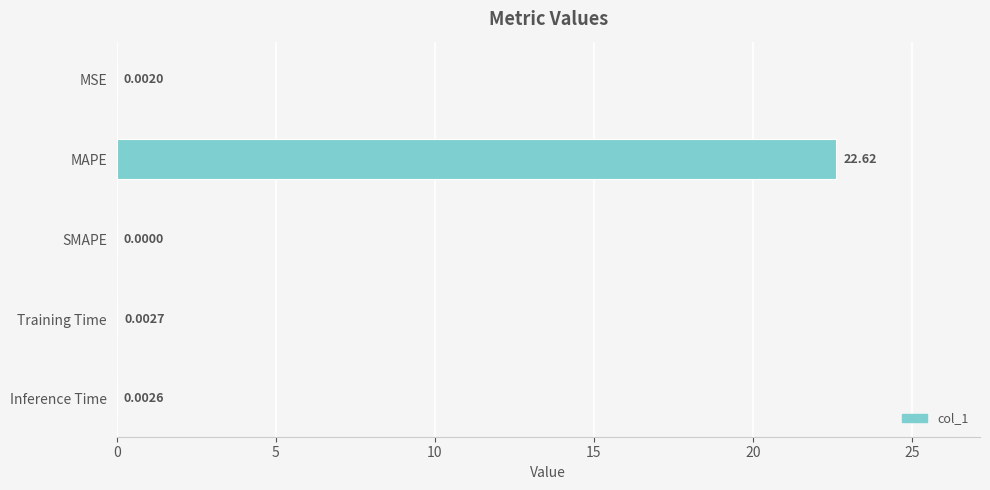

At which label is the value closest to 11?

Training Time